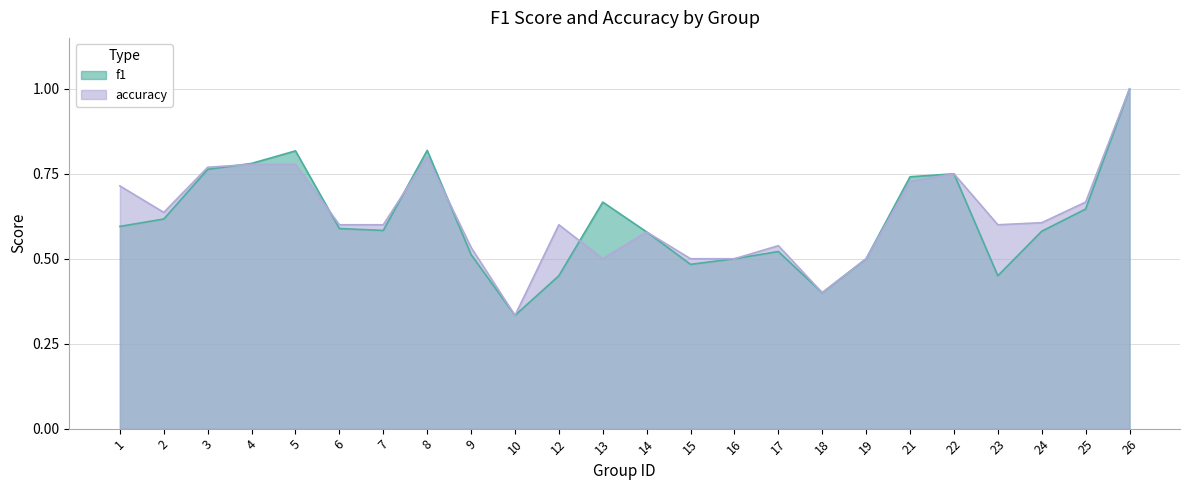

Reading right to left, what are all the values shown in this chart?

f1: 26=1.0	25=0.6	24=0.6	23=0.5	22=0.8	21=0.7	19=0.5	18=0.4	17=0.5	16=0.5	15=0.5	14=0.6	13=0.7	12=0.5	10=0.3	9=0.5	8=0.8	7=0.6	6=0.6	5=0.8	4=0.8	3=0.8	2=0.6	1=0.6
accuracy: 26=1.0	25=0.7	24=0.6	23=0.6	22=0.8	21=0.7	19=0.5	18=0.4	17=0.5	16=0.5	15=0.5	14=0.6	13=0.5	12=0.6	10=0.3	9=0.5	8=0.8	7=0.6	6=0.6	5=0.8	4=0.8	3=0.8	2=0.6	1=0.7